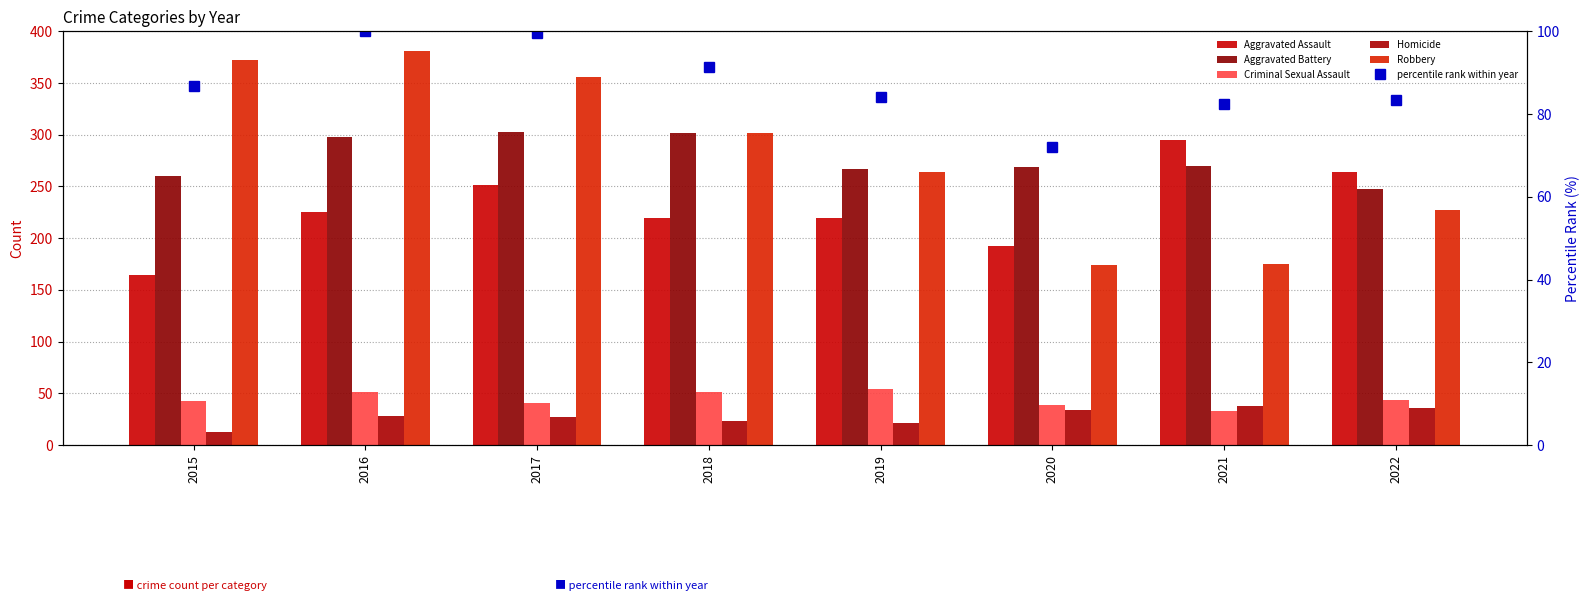

Which series has the largest range (max minus min)?

Robbery